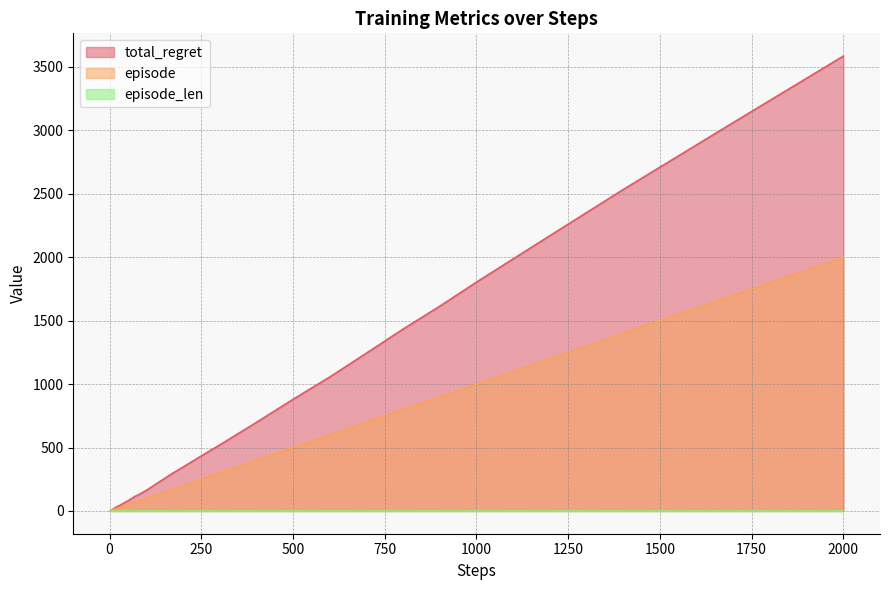

What is the maximum value shown in the chart?

3586